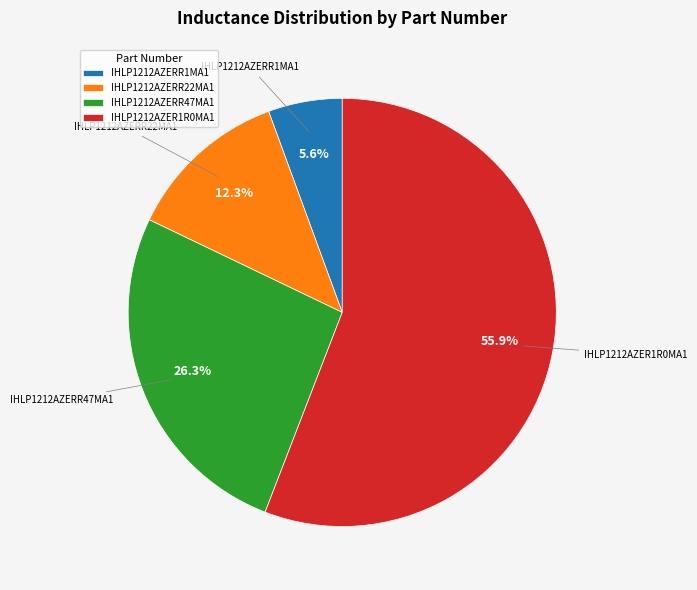

Rank the categories by value from highest to lowest.

IHLP1212AZER1R0MA1, IHLP1212AZERR47MA1, IHLP1212AZERR22MA1, IHLP1212AZERR1MA1